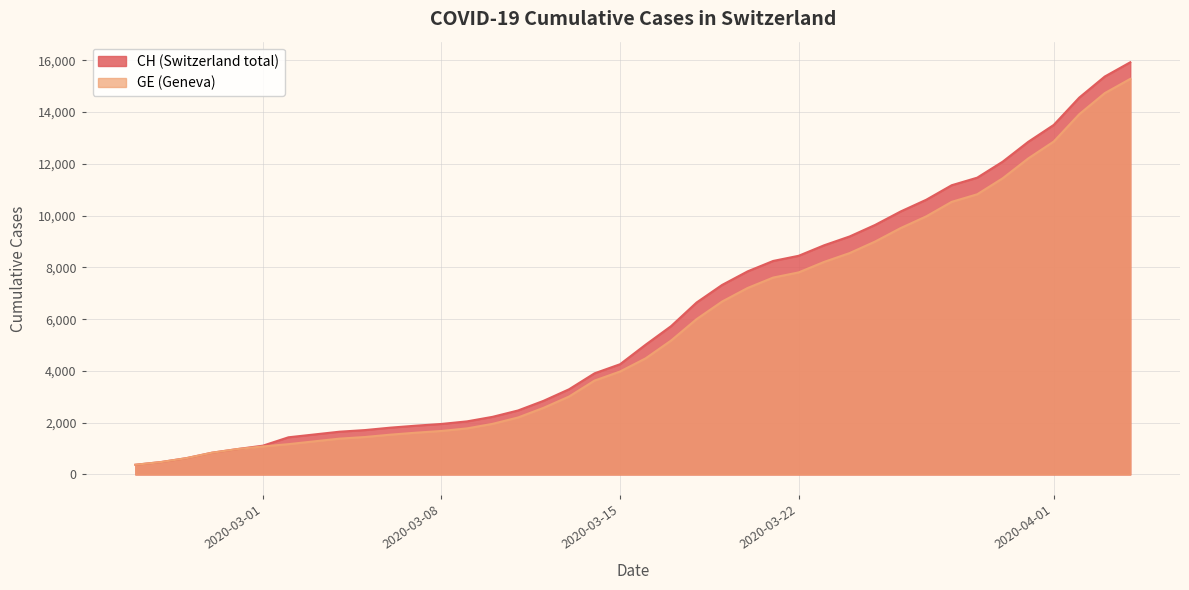

True or false: CH and GE intersect in this chart.

False